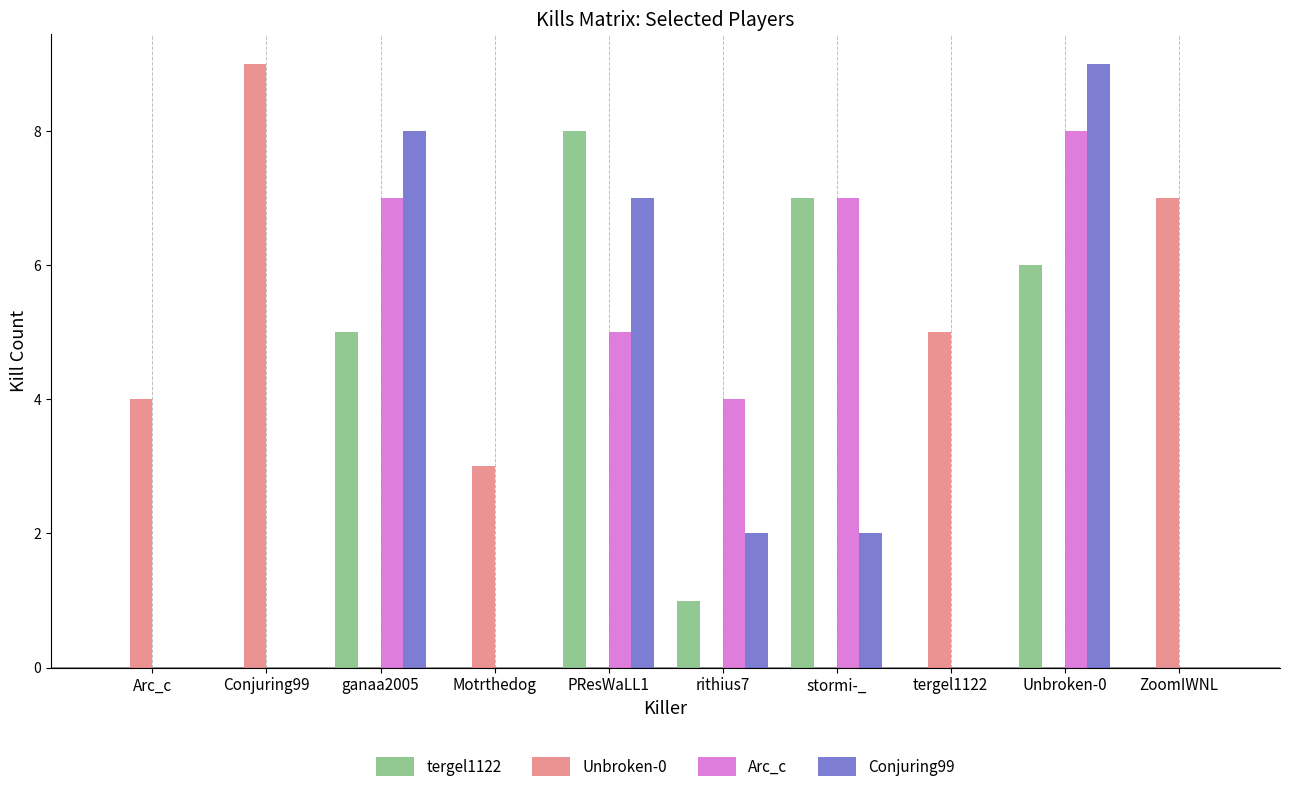

What is the sum of all Unbroken-0 values?

28